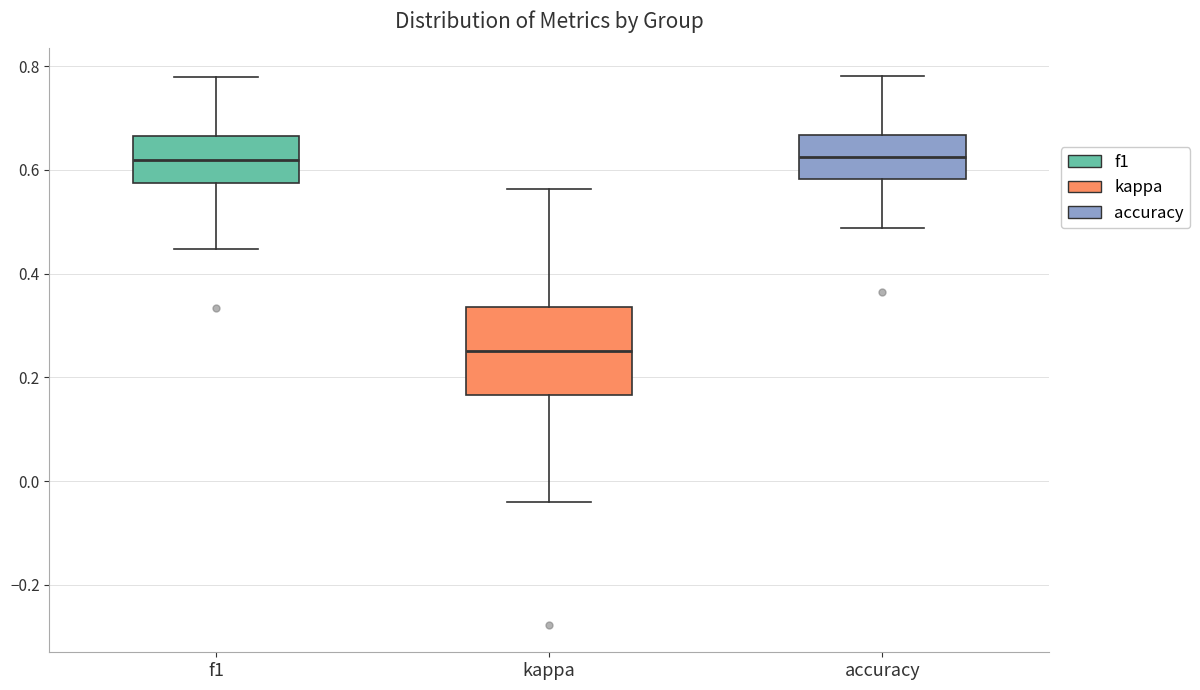

Where is the upper edge of the box for kappa on the y-axis? The values are not printed on the chart, so give them approximately, as read against the axis.

0.34